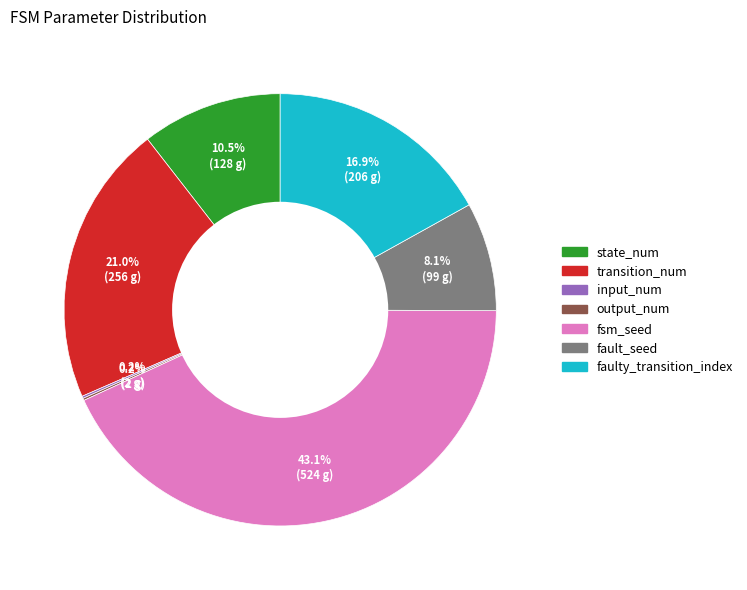

What percentage is the faulty_transition_index slice, to the nearest percent?

17%